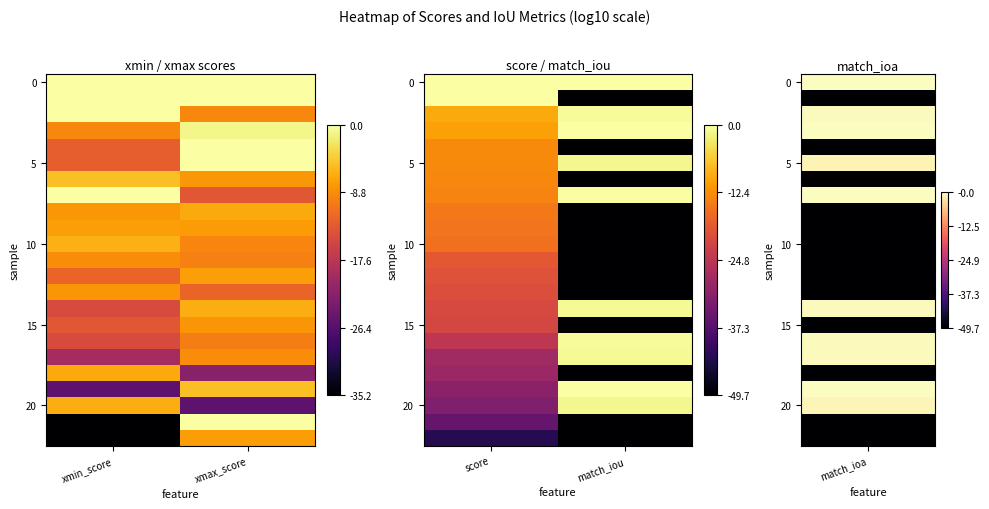

At which label does 0 reach its peak?

score